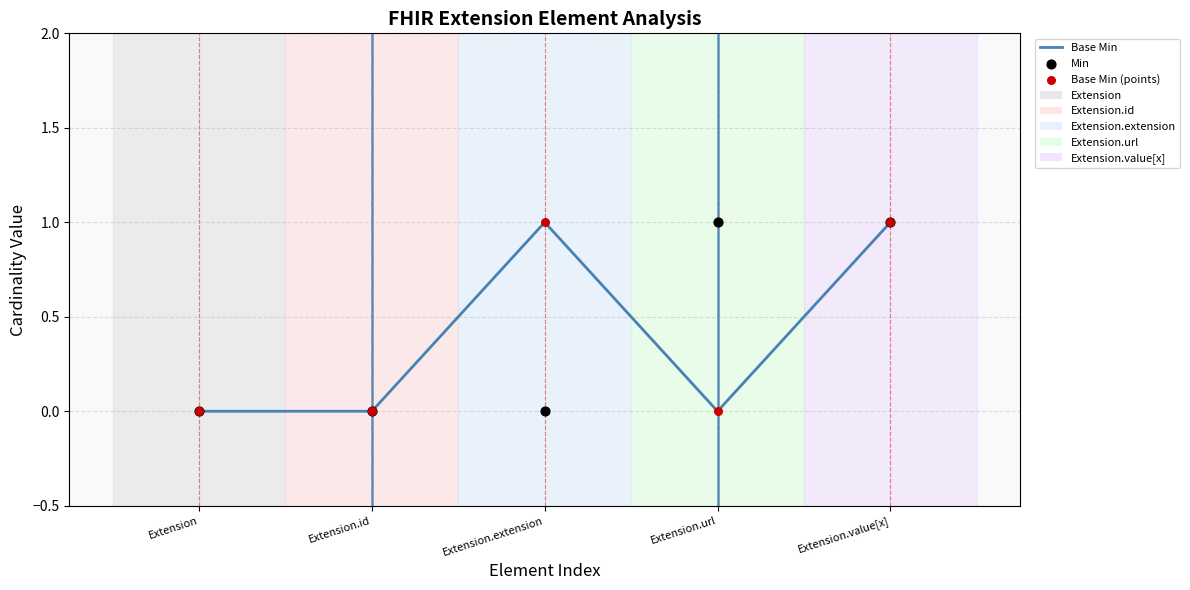

Is the value of Min at Extension.id greater than the value of Base Min at Extension.url?

No